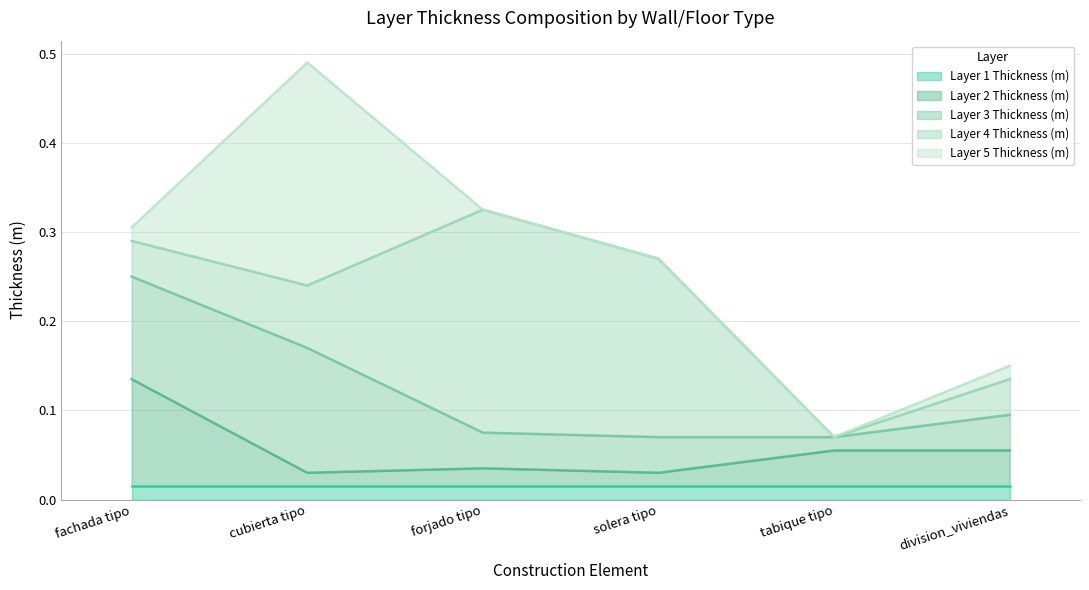

What is the sum of all Layer 3 Thickness (m) values?

0.4